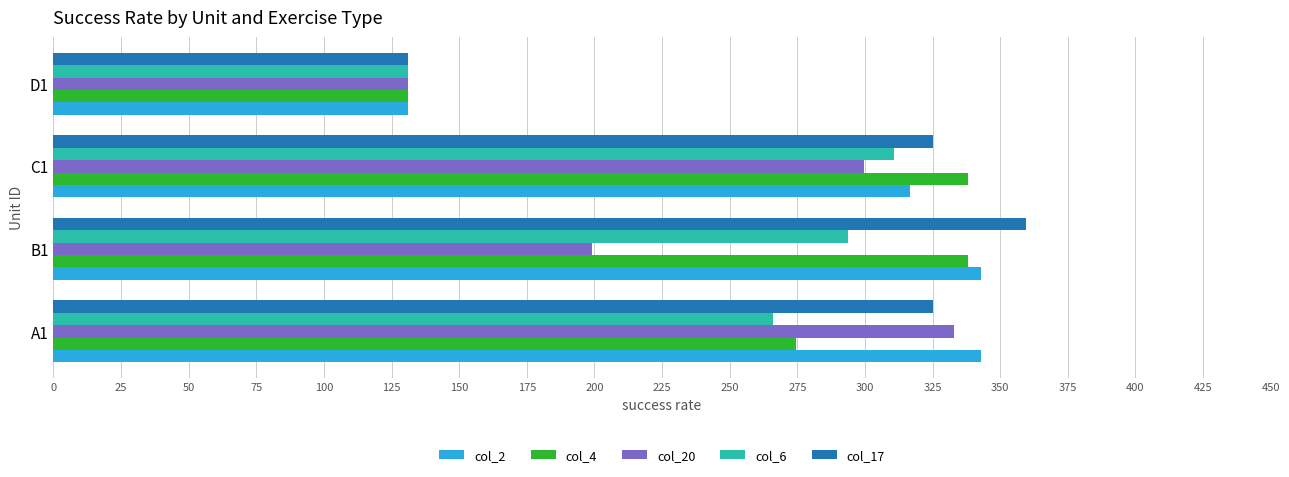

The value of col_20 at C1 is 409.0. True or false?

False